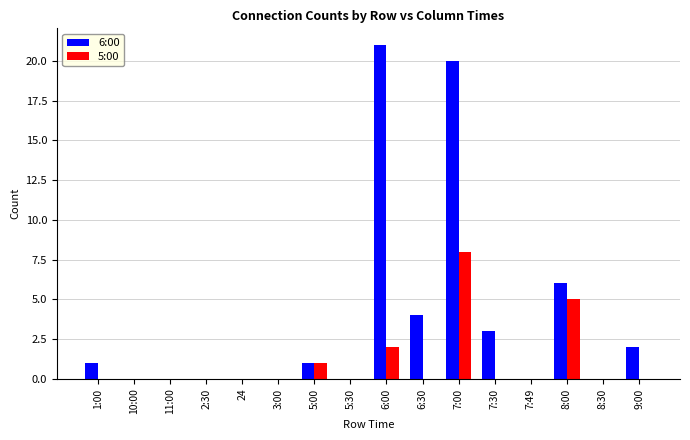

Is the value of 5:00 at 8:00 greater than the value of 6:00 at 8:30?

Yes